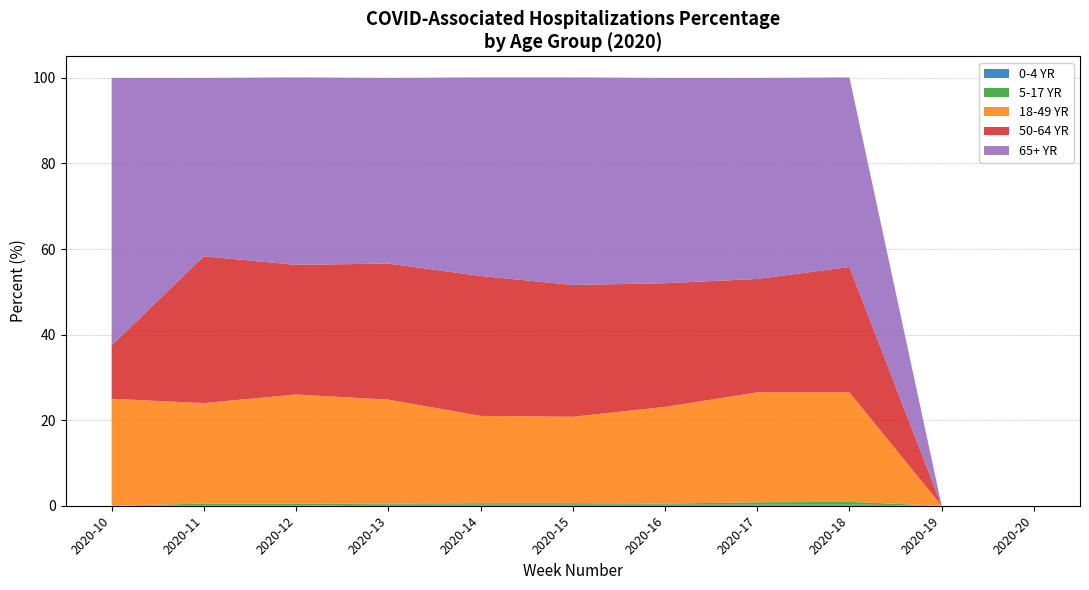

Reading left to right, what are all the values shown in this chart?

0-4 YR: 2020-10=0.0	2020-11=0.0	2020-12=0.0	2020-13=0.3	2020-14=0.3	2020-15=0.3	2020-16=0.3	2020-17=0.3	2020-18=0.3	2020-19=0.0	2020-20=0.0
5-17 YR: 2020-10=0.0	2020-11=0.5	2020-12=0.5	2020-13=0.2	2020-14=0.3	2020-15=0.3	2020-16=0.2	2020-17=0.5	2020-18=0.6	2020-19=0.0	2020-20=0.0
18-49 YR: 2020-10=25.0	2020-11=23.5	2020-12=25.5	2020-13=24.3	2020-14=20.4	2020-15=20.2	2020-16=22.6	2020-17=25.7	2020-18=25.6	2020-19=0.0	2020-20=0.0
50-64 YR: 2020-10=12.5	2020-11=34.3	2020-12=30.3	2020-13=31.8	2020-14=32.7	2020-15=30.8	2020-16=28.9	2020-17=26.5	2020-18=29.3	2020-19=0.0	2020-20=0.0
65+ YR: 2020-10=62.5	2020-11=41.7	2020-12=43.8	2020-13=43.4	2020-14=46.4	2020-15=48.5	2020-16=48.0	2020-17=47.0	2020-18=44.3	2020-19=0.0	2020-20=0.0